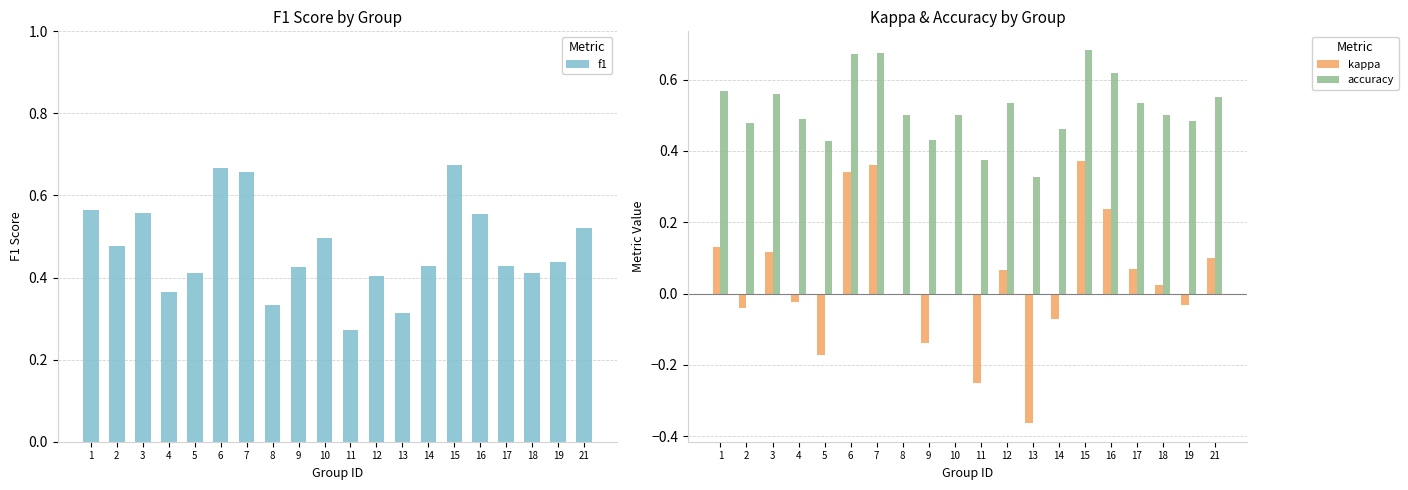

The value of accuracy at 6 is 1.1. True or false?

False